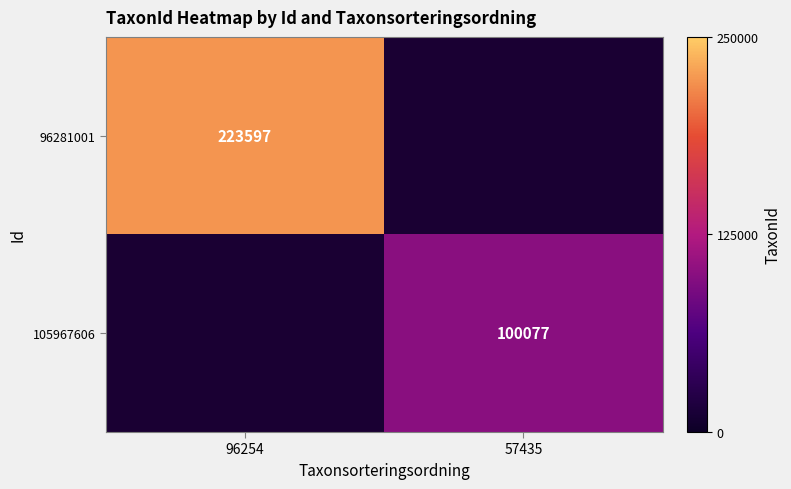

The 96281001 series shows 223597 at 96254. True or false?

True